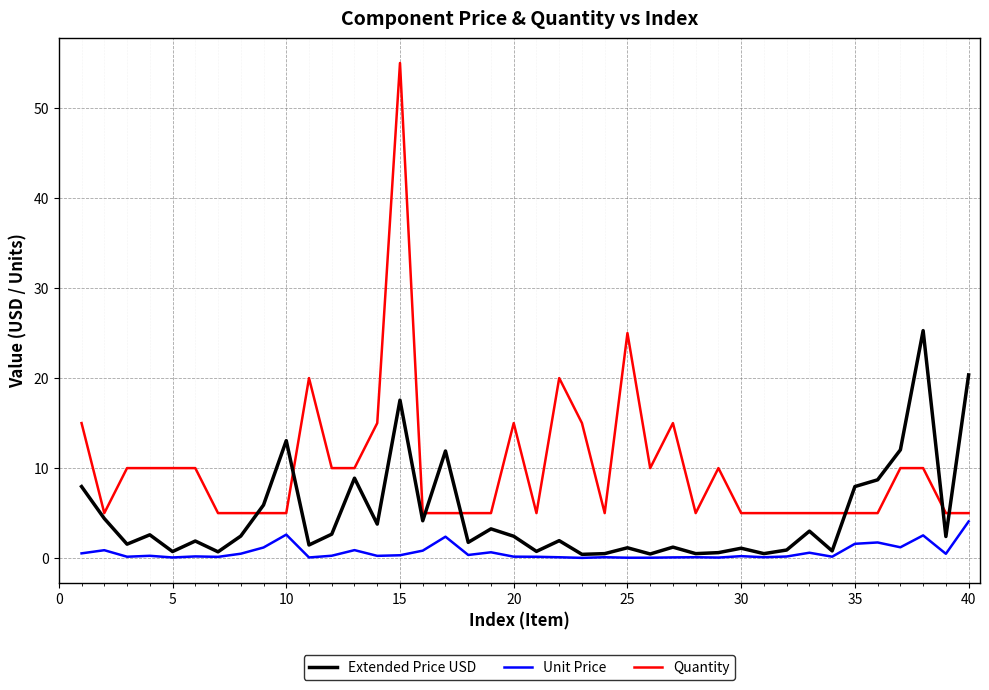

What is the maximum value for Quantity?

55.0